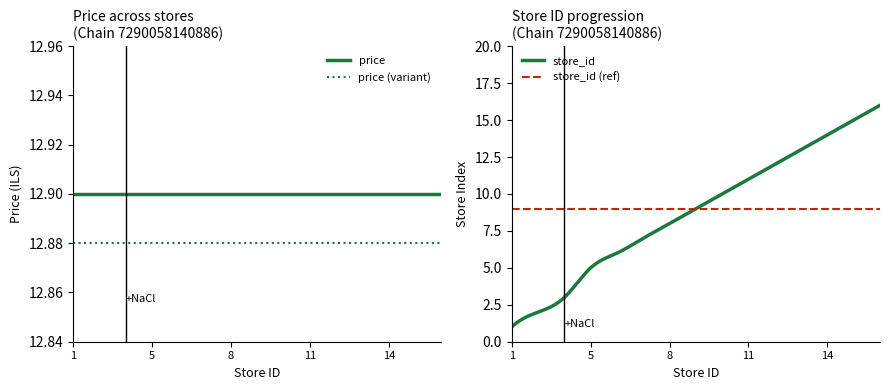

Which series has the largest range (max minus min)?

store_id